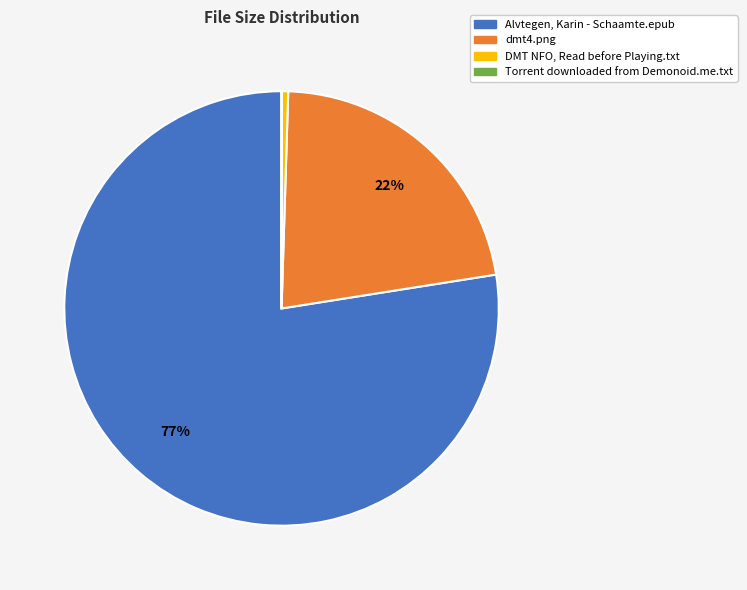

To the nearest percent, what percentage of the pie is dmt4.png?

22%